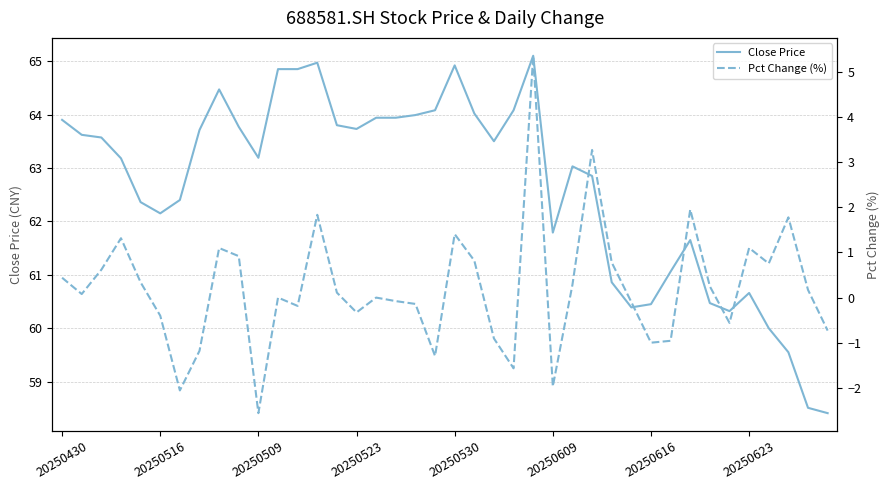

List the series in order of their peak value, highest first.

Close Price, Pct Change (%)